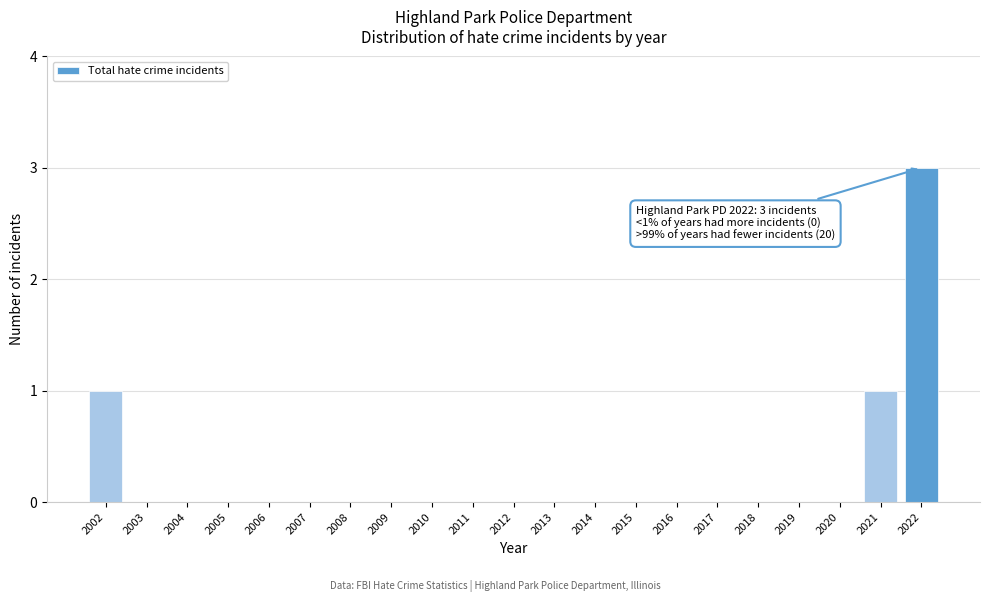

Reading left to right, transcribe all the data shown in this chart.

2002=1	2003=0	2004=0	2005=0	2006=0	2007=0	2008=0	2009=0	2010=0	2011=0	2012=0	2013=0	2014=0	2015=0	2016=0	2017=0	2018=0	2019=0	2020=0	2021=1	2022=3